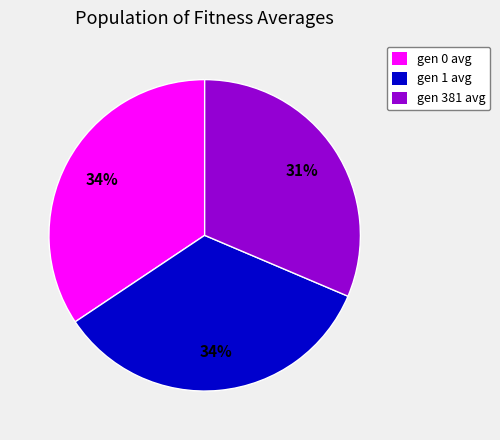

To the nearest percent, what percentage of the pie is gen 381 avg?

31%